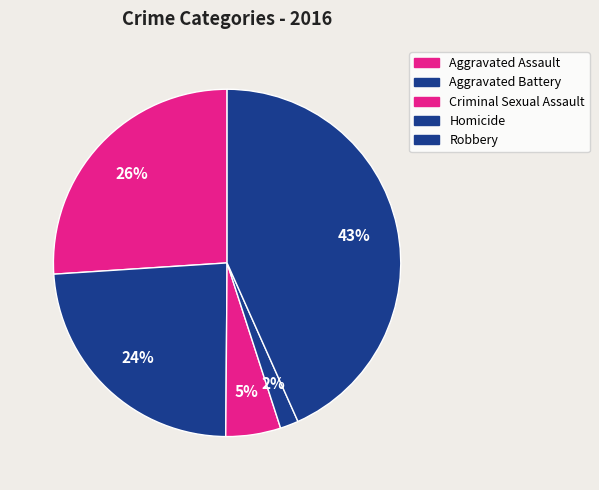

The Aggravated Battery slice represents 38% of the pie. True or false?

False